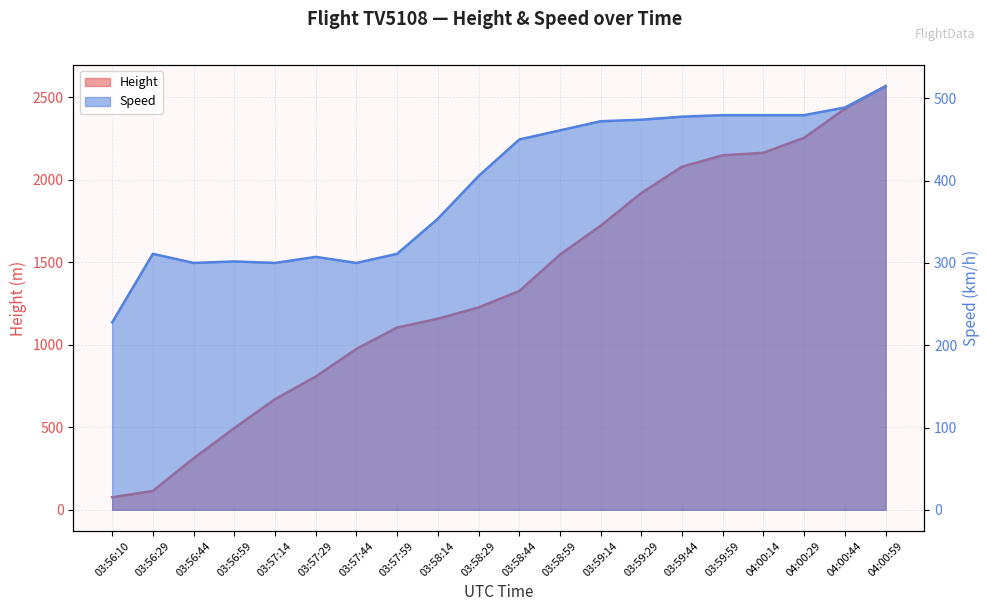

Does the chart have visible grid lines?

Yes